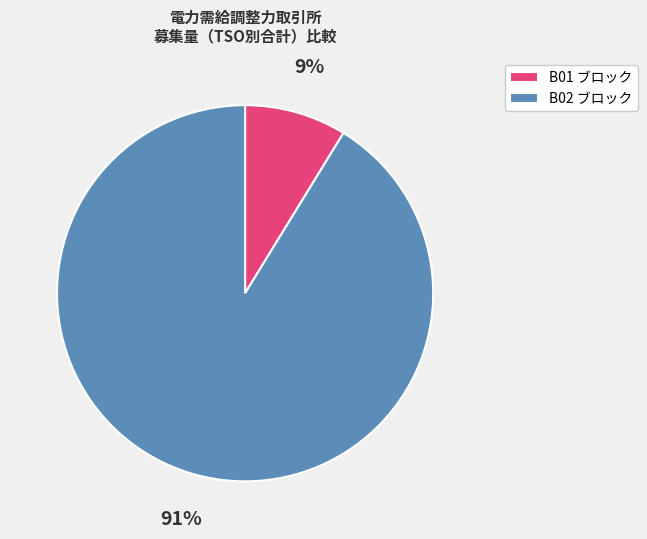

True or false: B01 ブロック accounts for 18% of the total.

False